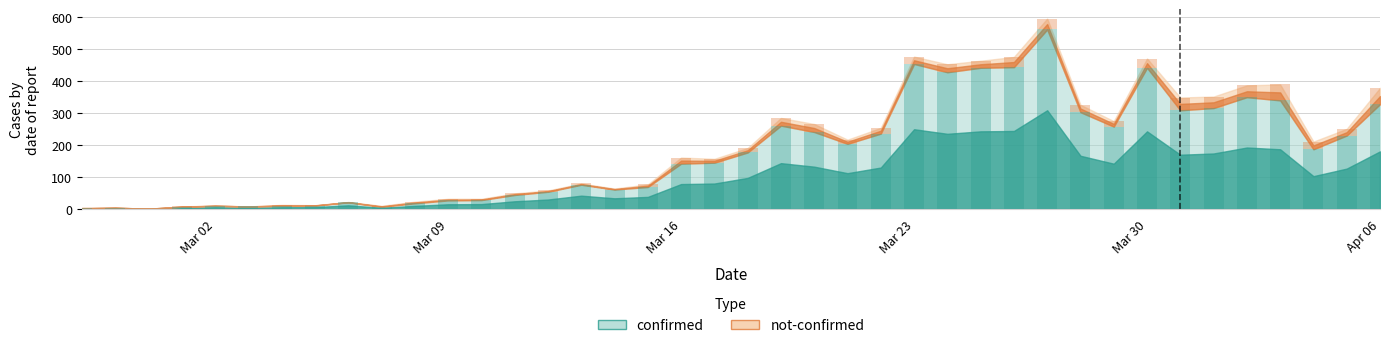

What is the sum of all confirmed values?

7257